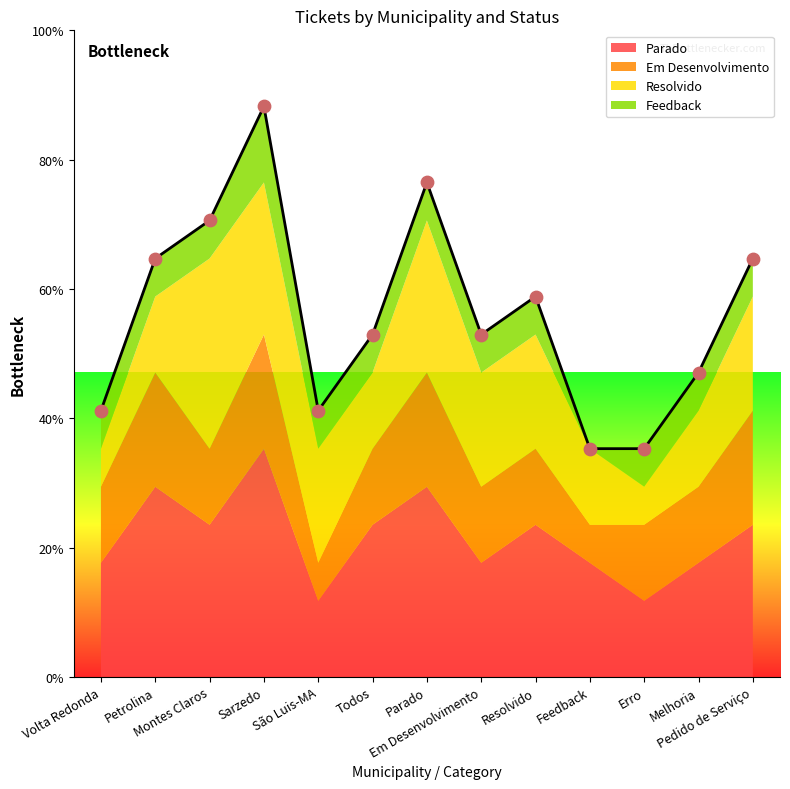

At how many categories does at least one series exceed 1?

13